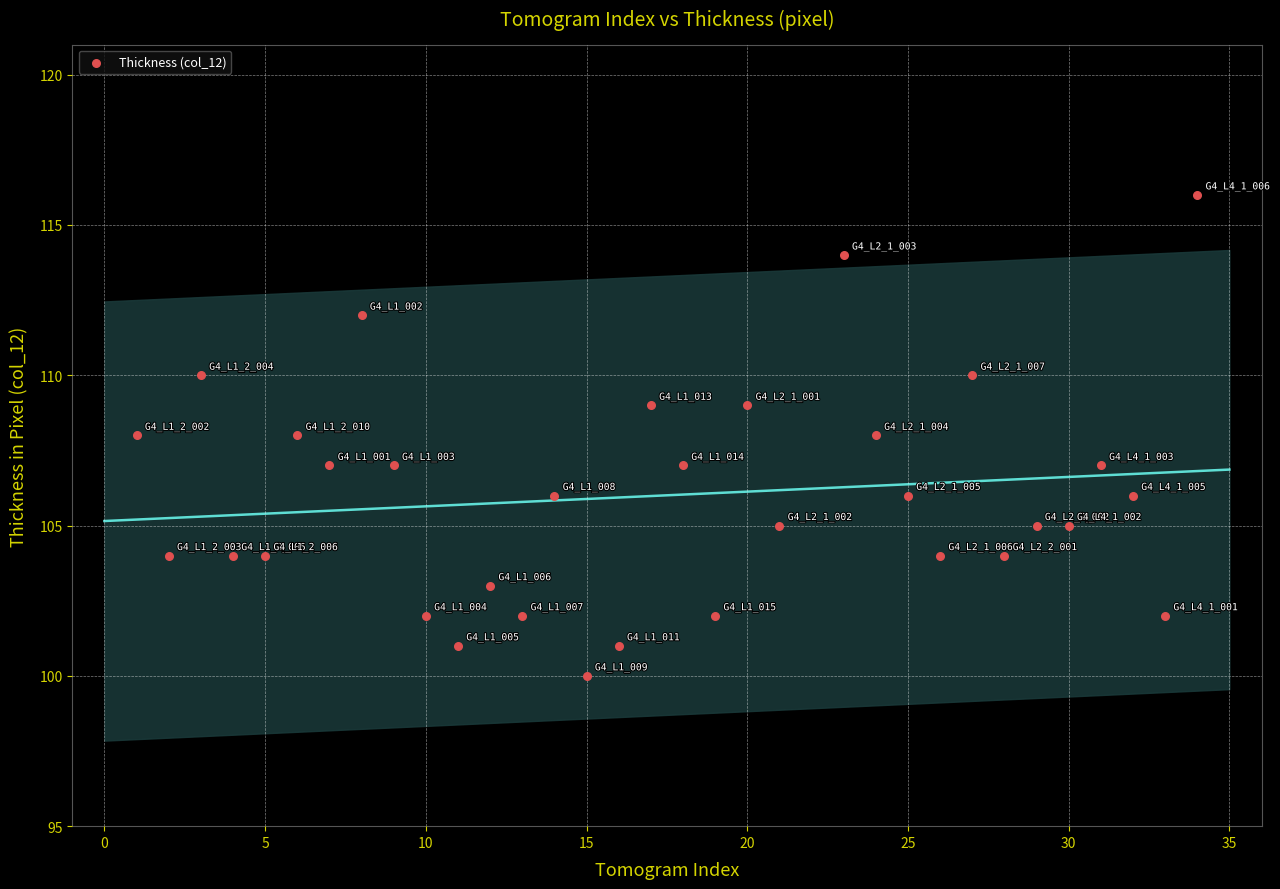

What is the range of X values (max minus min)?

33